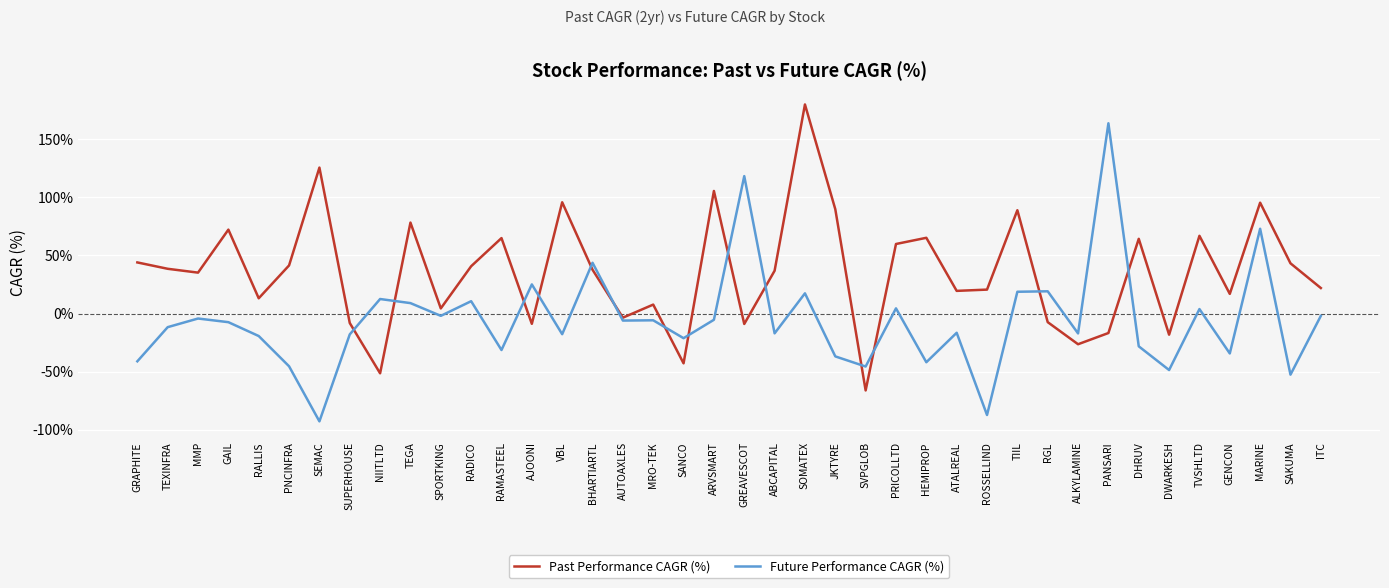

What is the total value across all series at ALKYLAMINE?

-43.6